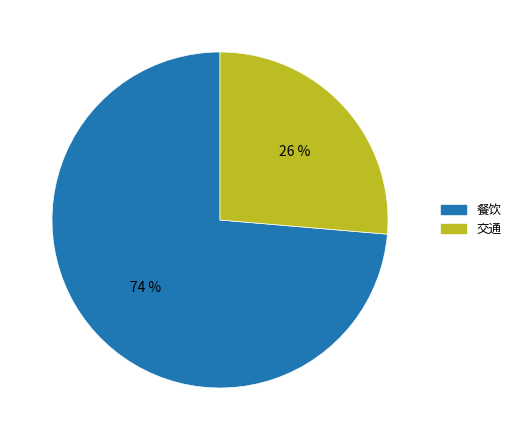

Which slice is the largest?

餐饮